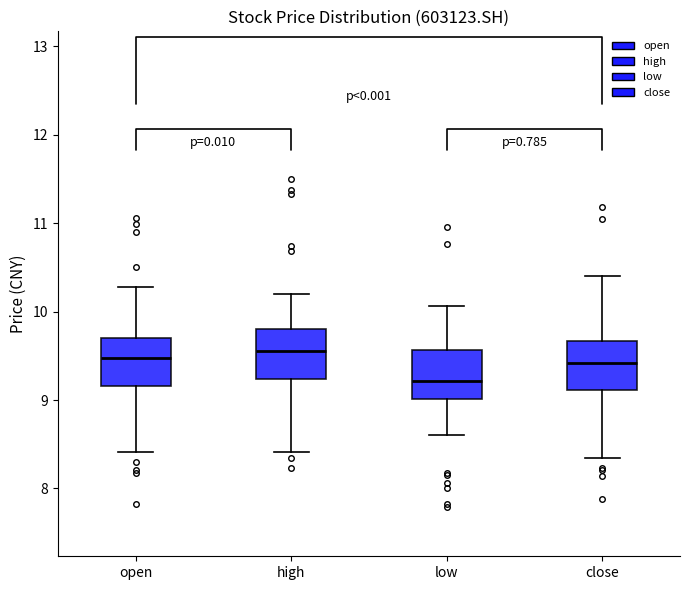

Reading left to right, transcribe this box plot: for each box, give where its median line is, the range the box spans, and where its two whiskers end, as read against the y-axis. The values are not printed on the chart, so give them approximately, as read against the axis.

open: median 9.5, box 9.2 to 9.7, whiskers 8.4 to 10.3
high: median 9.6, box 9.2 to 9.8, whiskers 8.4 to 10.2
low: median 9.2, box 9.0 to 9.6, whiskers 8.6 to 10.1
close: median 9.4, box 9.1 to 9.7, whiskers 8.3 to 10.4